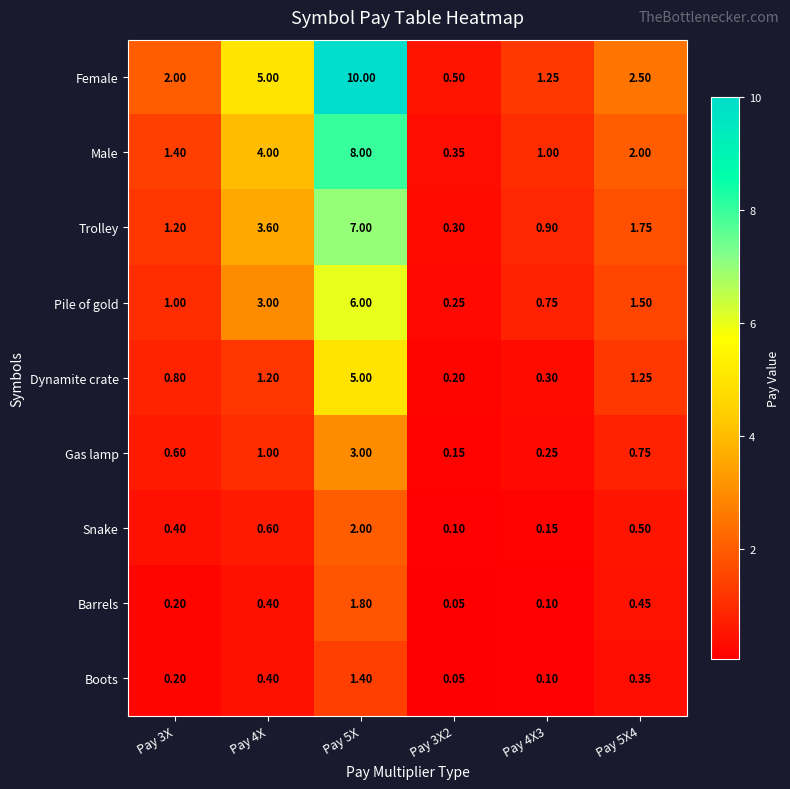

At which category is the sum across all series the highest?

Pay 5X